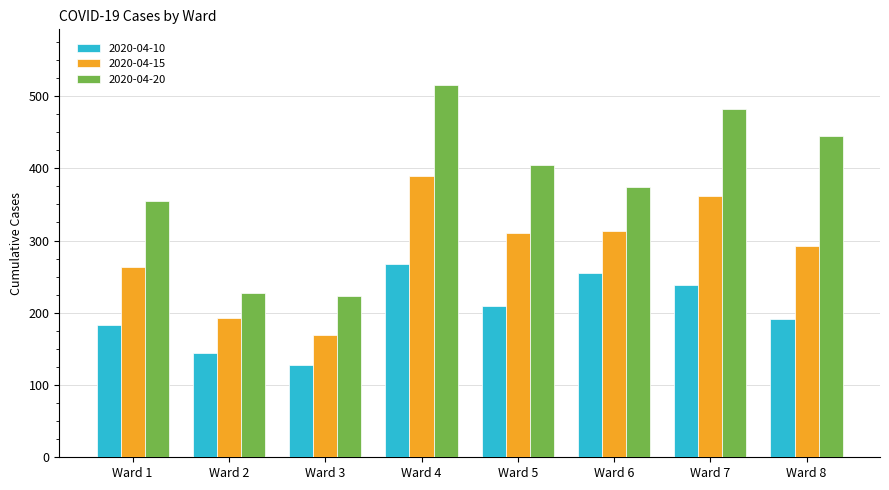

Where is 2020-04-10 nearest to the value 197?

Ward 8